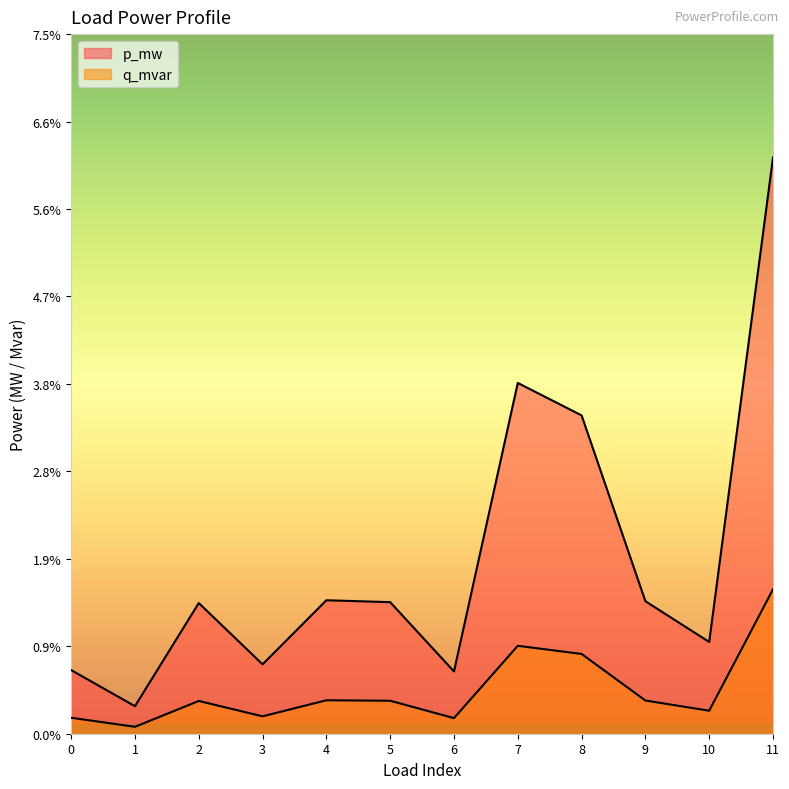

True or false: q_mvar has a value of 0.0 at 2.

False